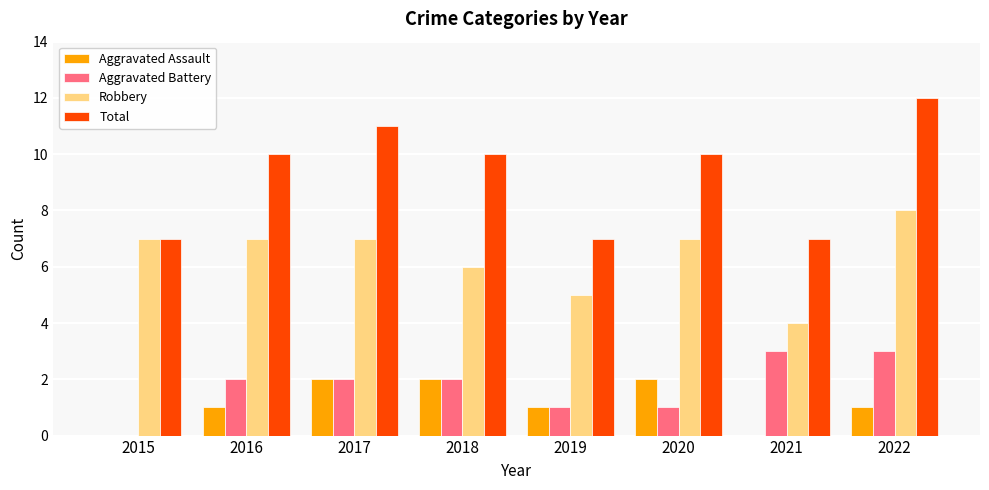

What is the average value of the Robbery series?

6